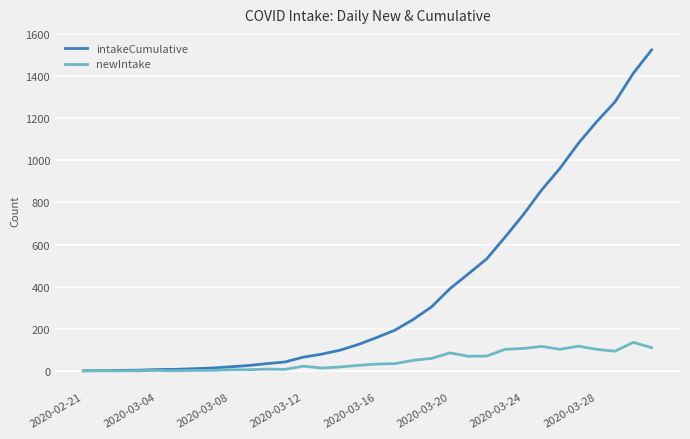

What is the greatest value displayed?

1524